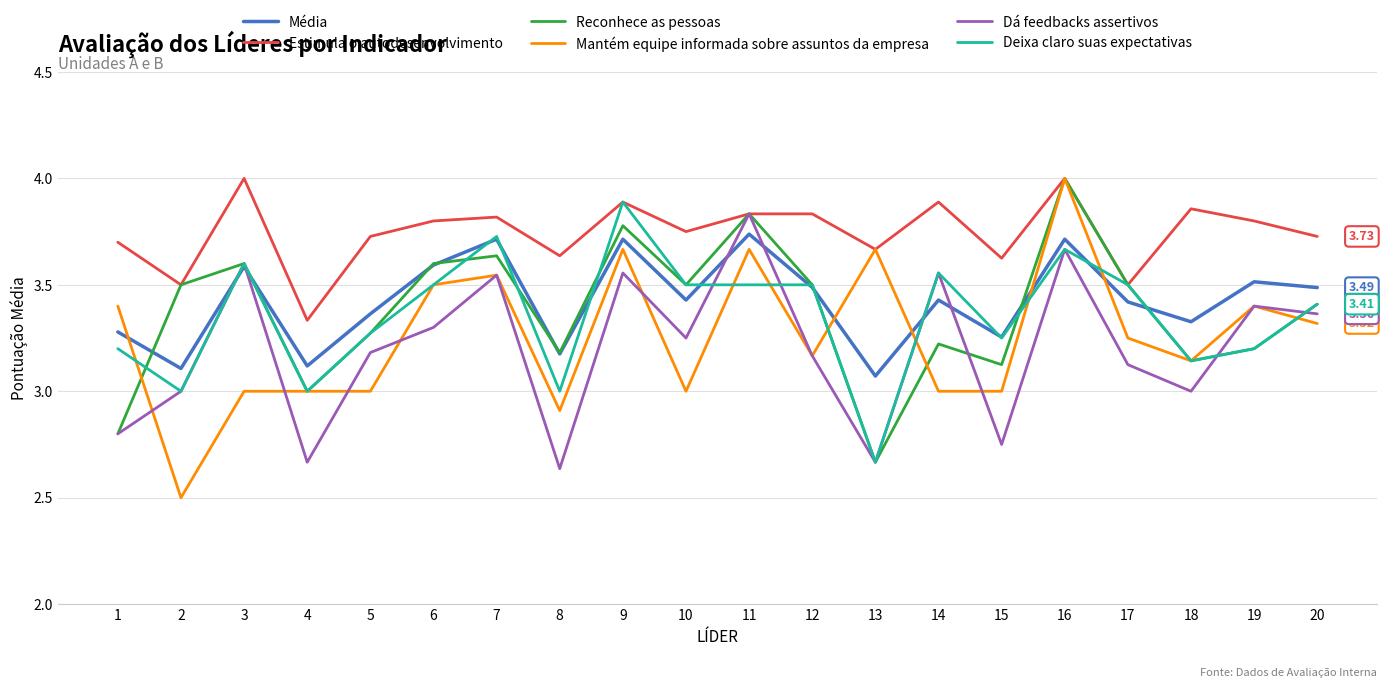

Which series ends up on top after the final intersection of Mantém equipe informada sobre assuntos da empresa and Média?

Média